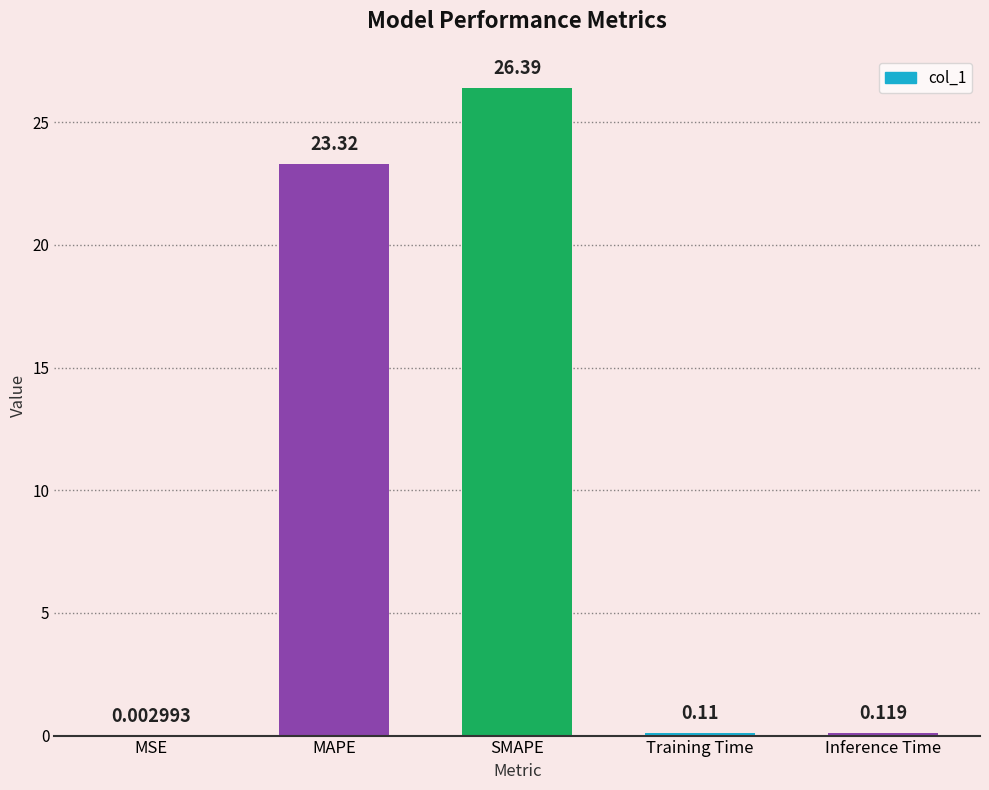

Between Training Time and MSE, which is larger?

Training Time